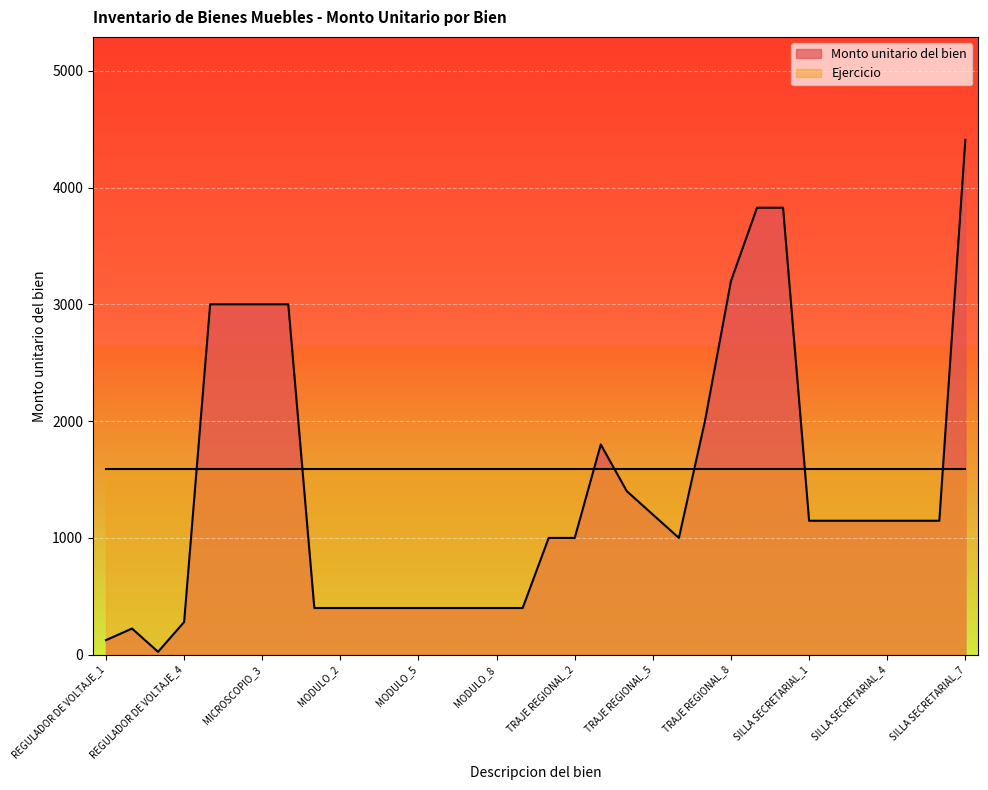

What is the label of the 12th point from the right?

TRAJE REGIONAL_6